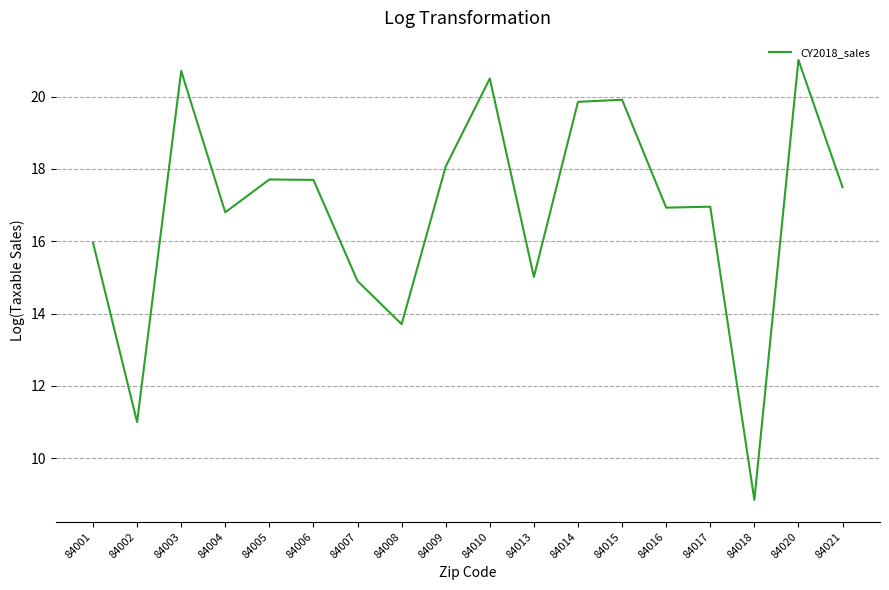

At which label is the value closest to 14?

84008